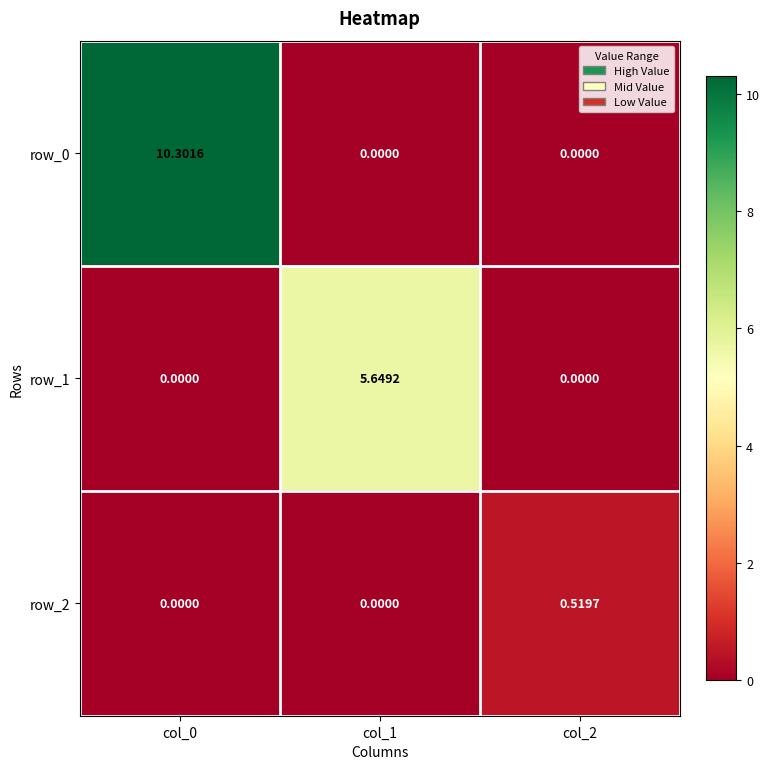

Which series has the widest spread of values?

row_0